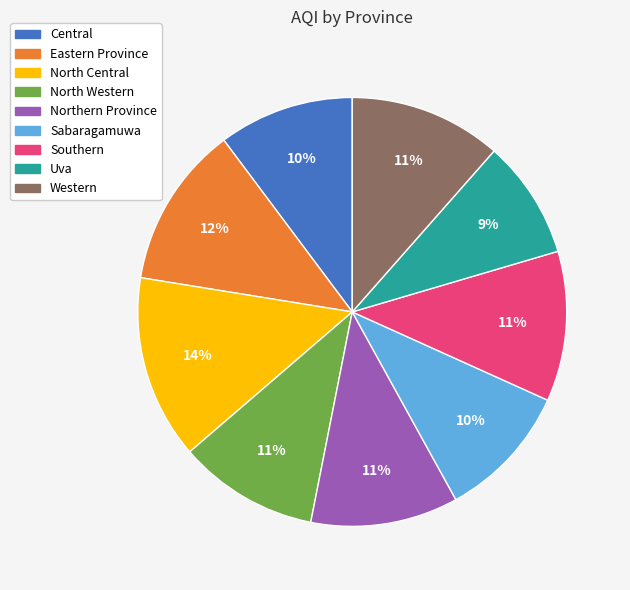

The Sabaragamuwa slice represents 10% of the pie. True or false?

True